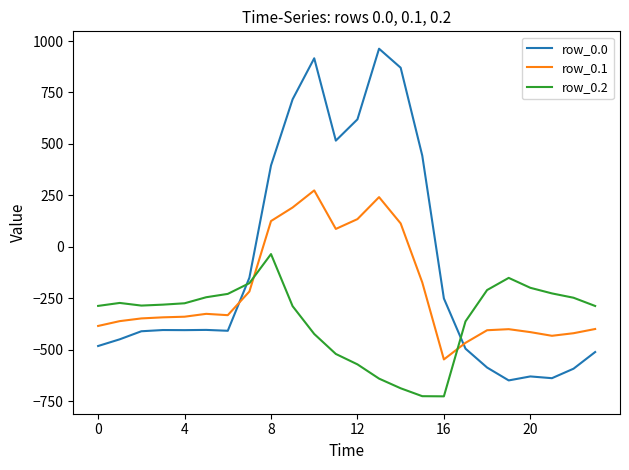

What is the difference between the maximum and minimum values in the row_0.2 series?

691.3